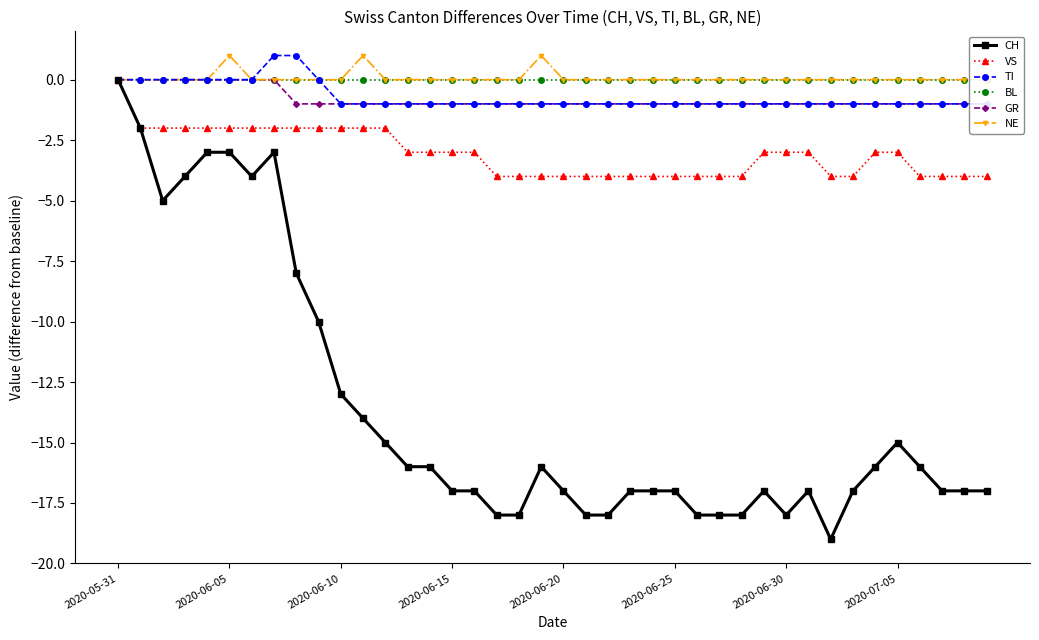

At which label does VS reach its peak?

2020-05-31